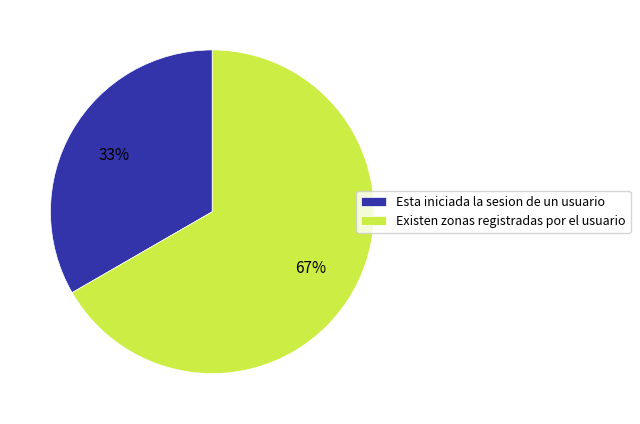

Rank the categories by value from highest to lowest.

Existen zonas registradas por el usuario, Esta iniciada la sesion de un usuario